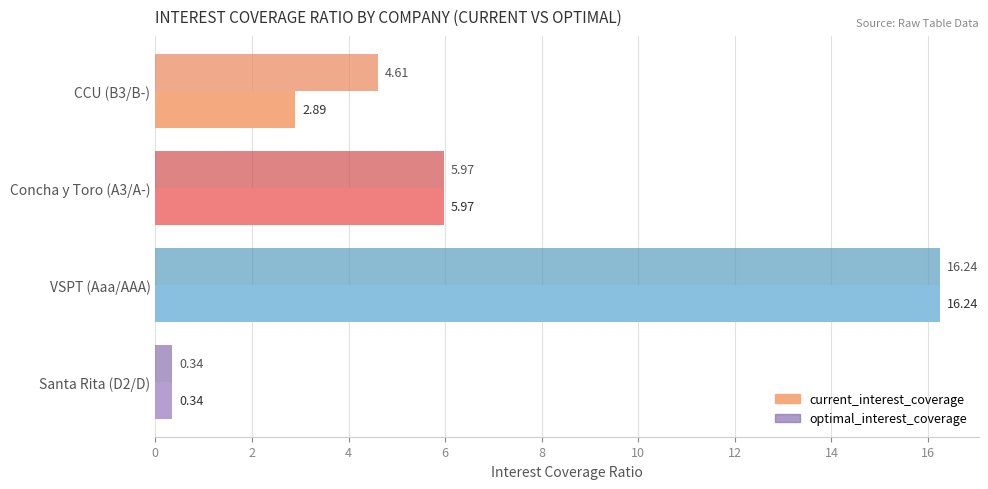

What is the difference between the maximum and minimum values in the optimal_interest_coverage series?

15.9